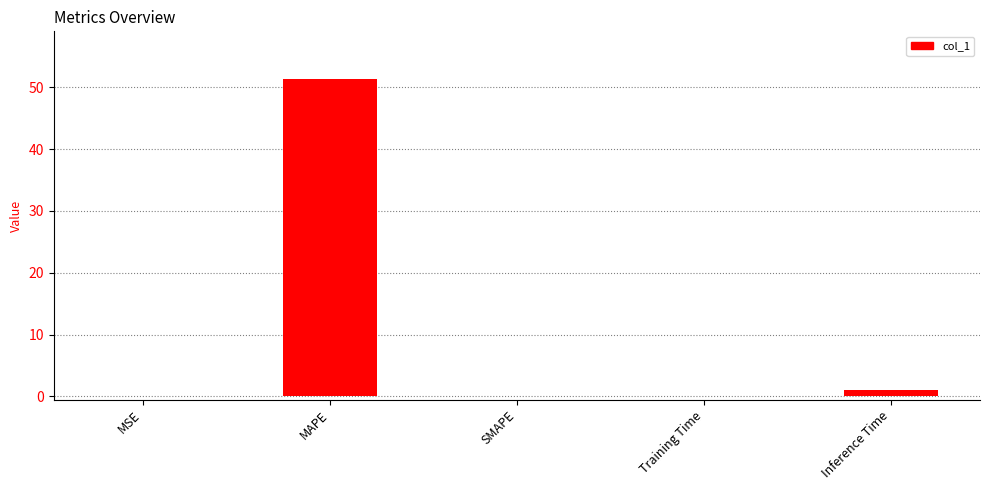

The chart shows a value of 51.3 at MAPE. True or false?

True